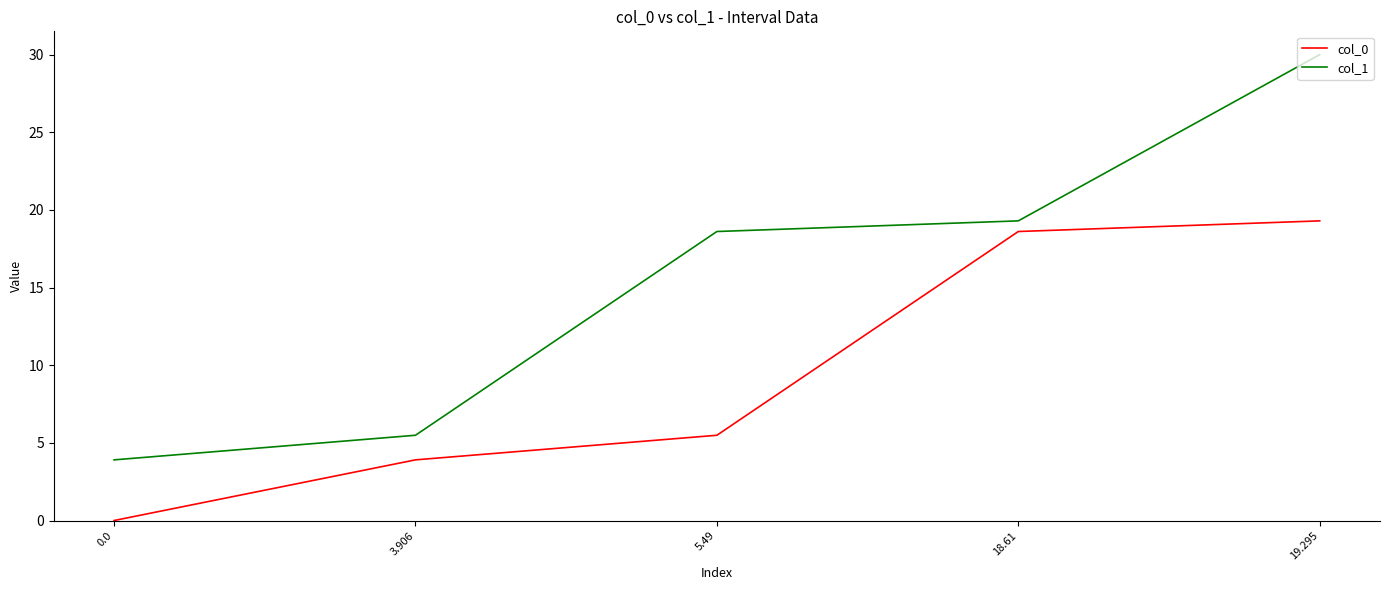

Reading right to left, what are all the values shown in this chart?

col_0: 19.3	18.6	5.5	3.9	0.0
col_1: 30.0	19.3	18.6	5.5	3.9